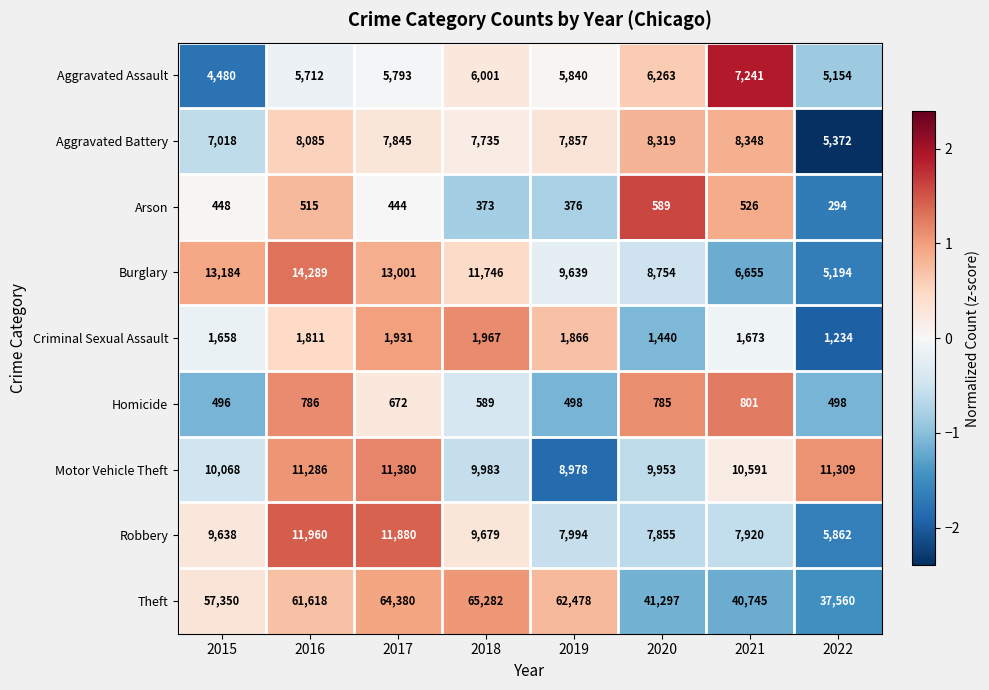

How many series are shown in this chart?

9